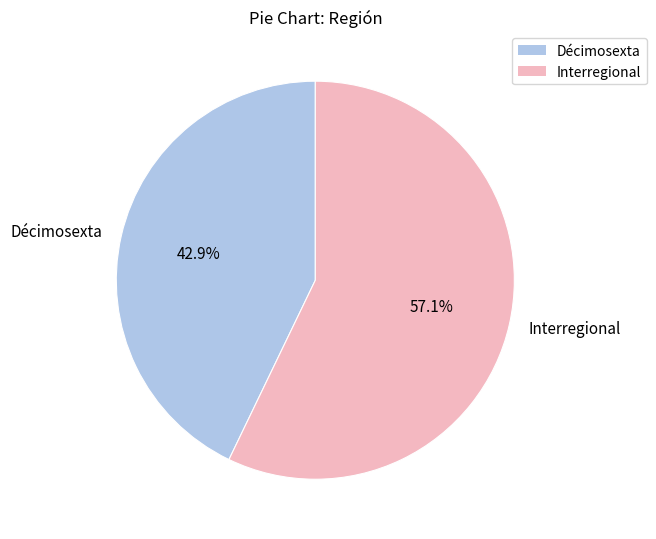

Is it true that Interregional is 57% of the pie?

True